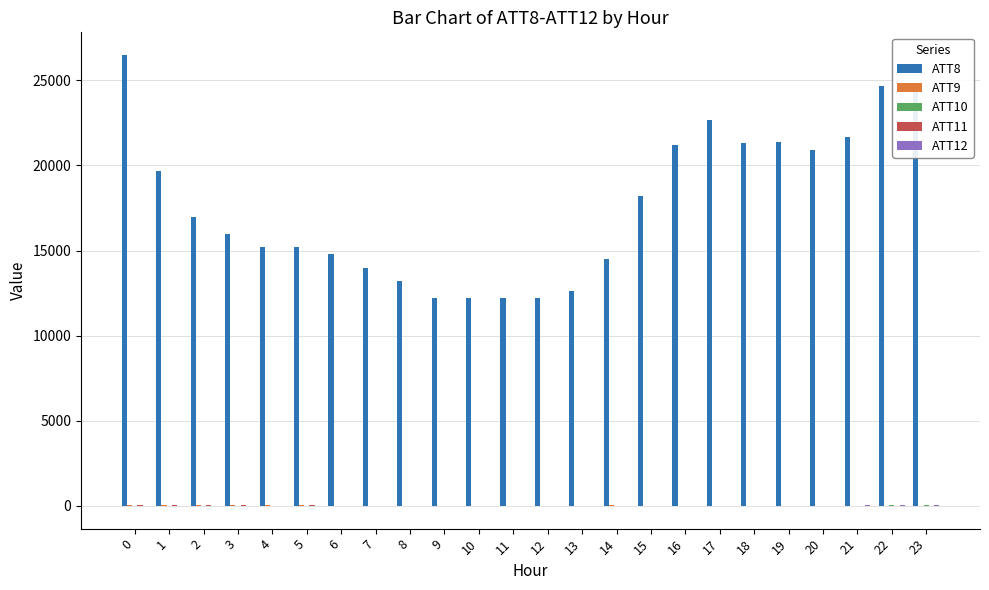

What is the maximum value shown in the chart?

26500.0